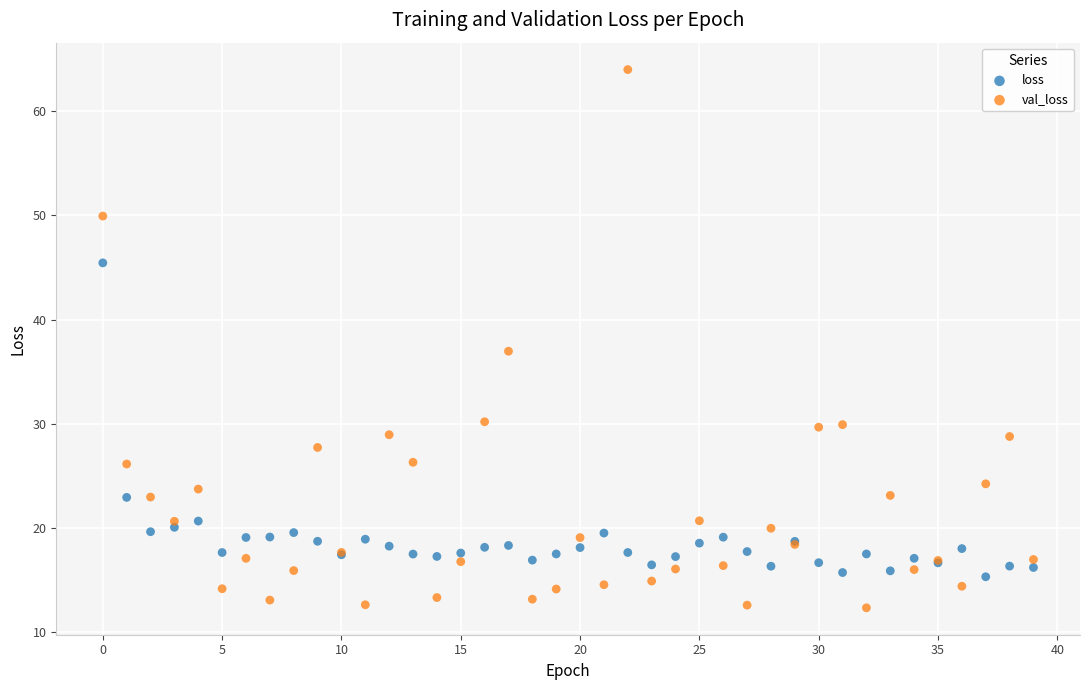

Which series has the largest Y range (max minus min)?

val_loss